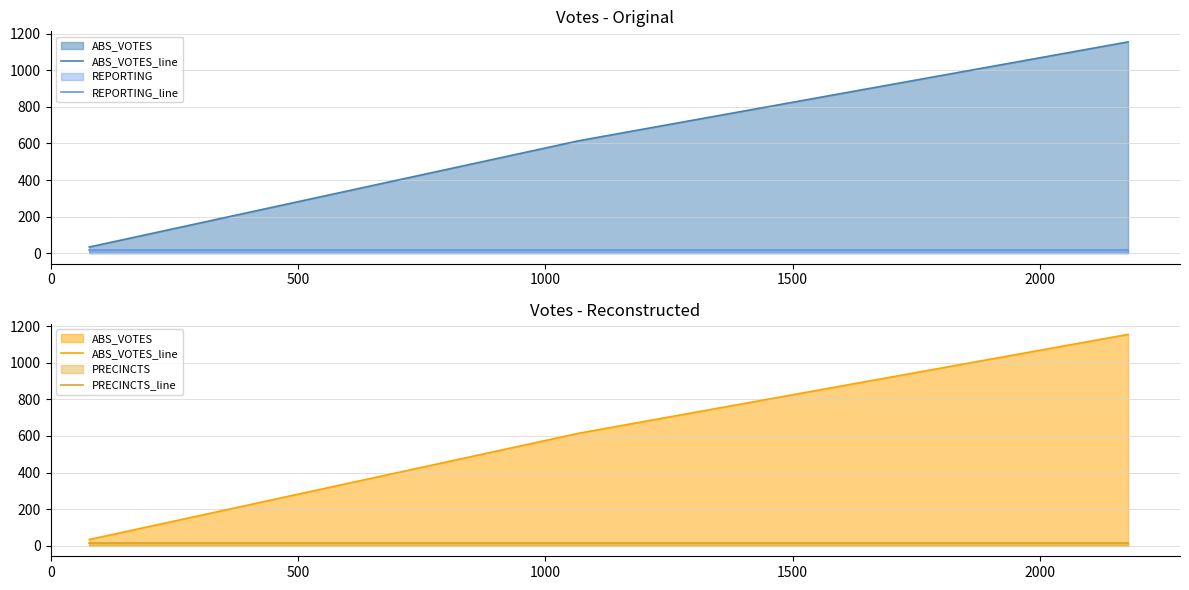

Which has a higher value, 0 or 500?

500